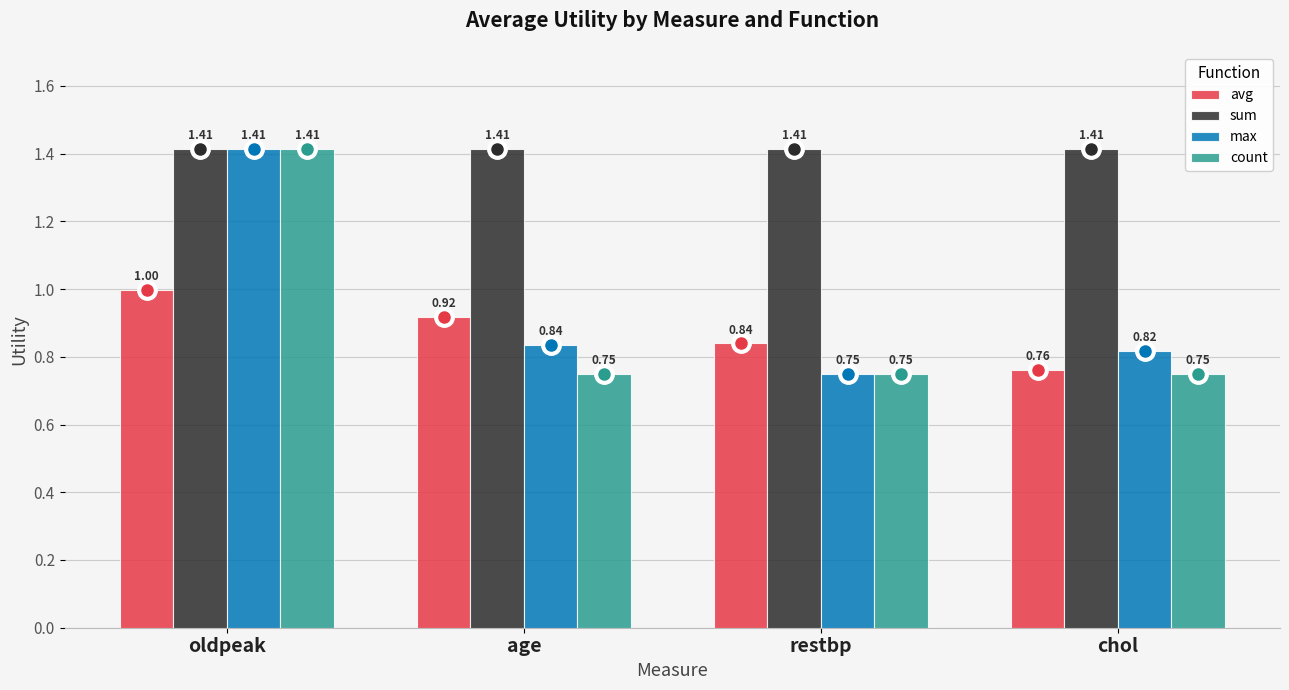

At which label is max closest to 1?

age